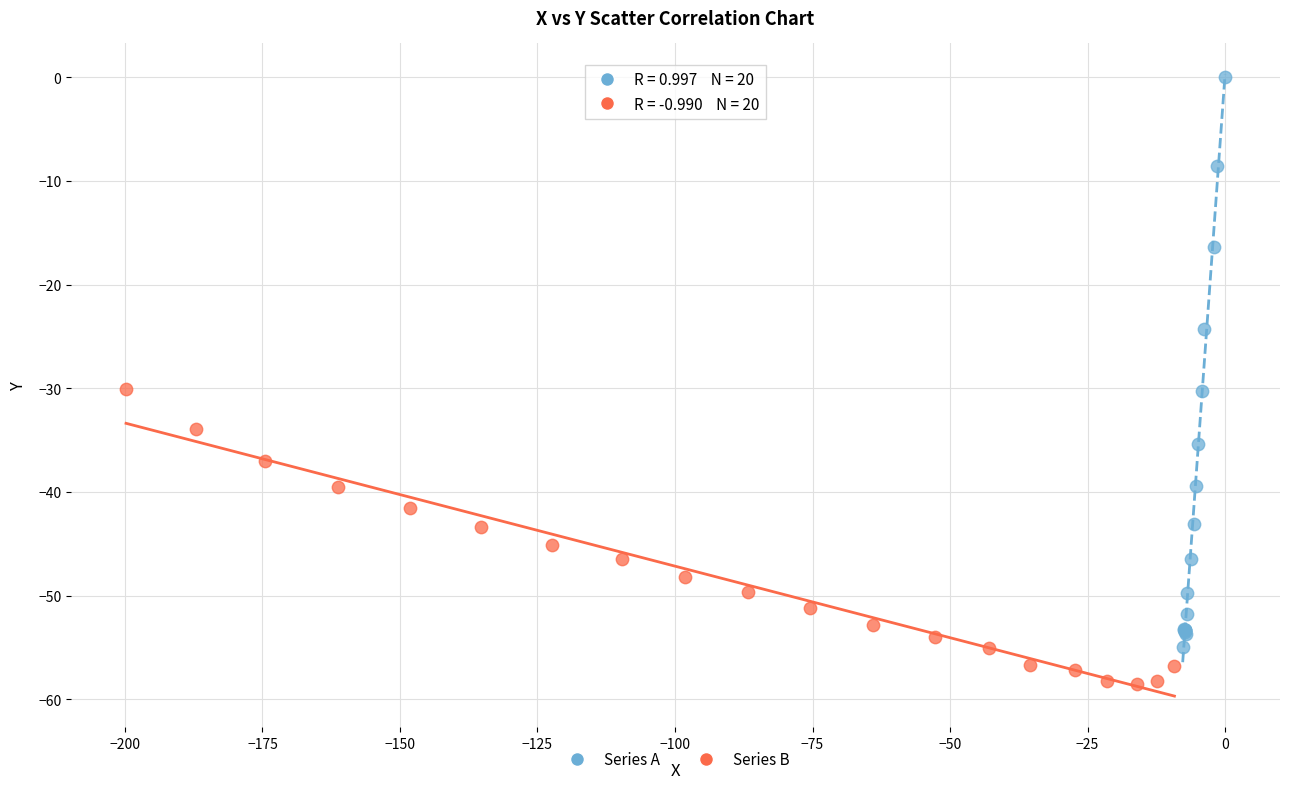

Which series has the largest Y range (max minus min)?

Series A